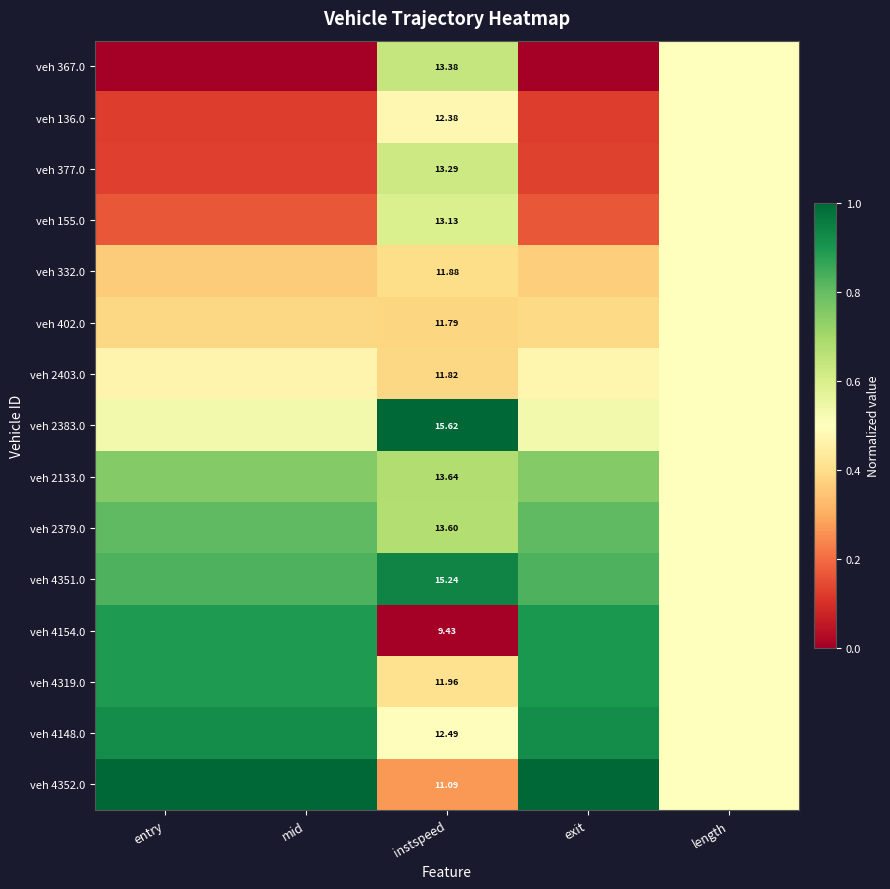

Read the veh 4154.0 value at exit.

0.9